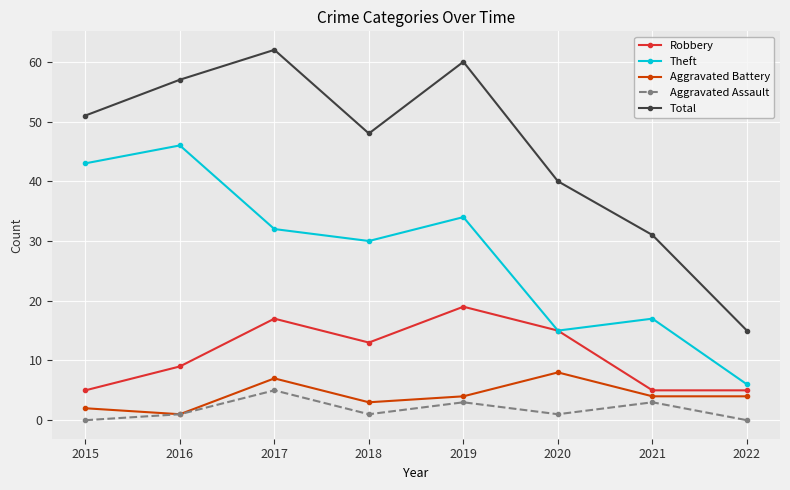

What is the maximum value shown in the chart?

62